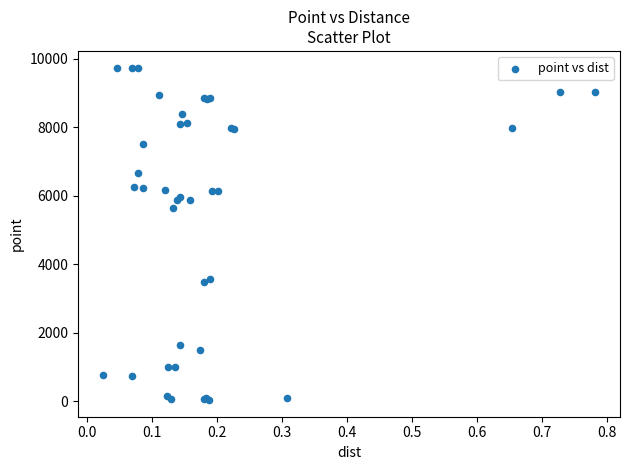

What Y value in the scatter plot is closest to 4889?

5653